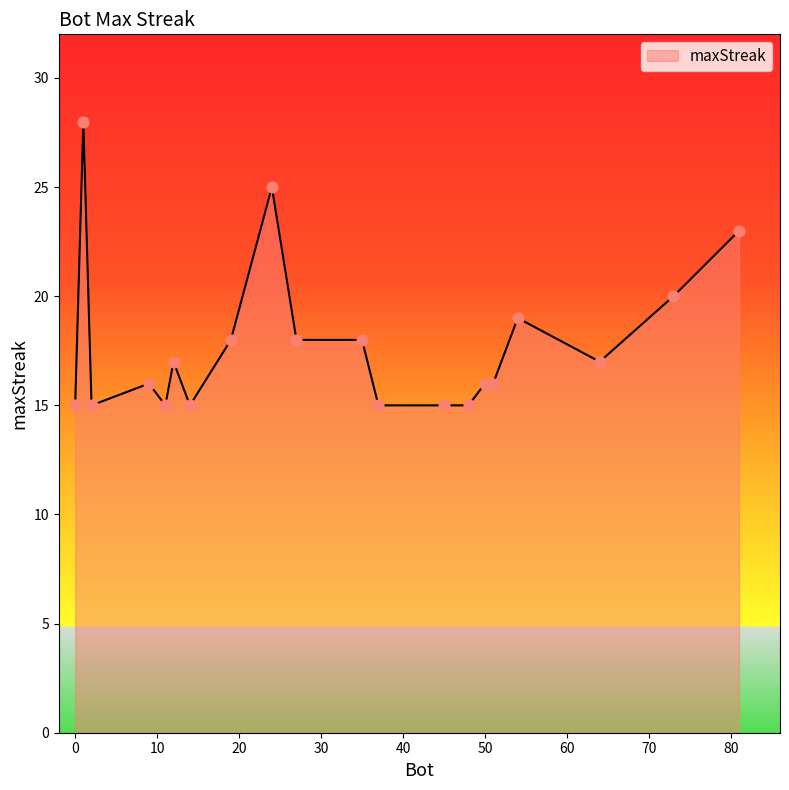

What is the minimum value shown in the chart?

15